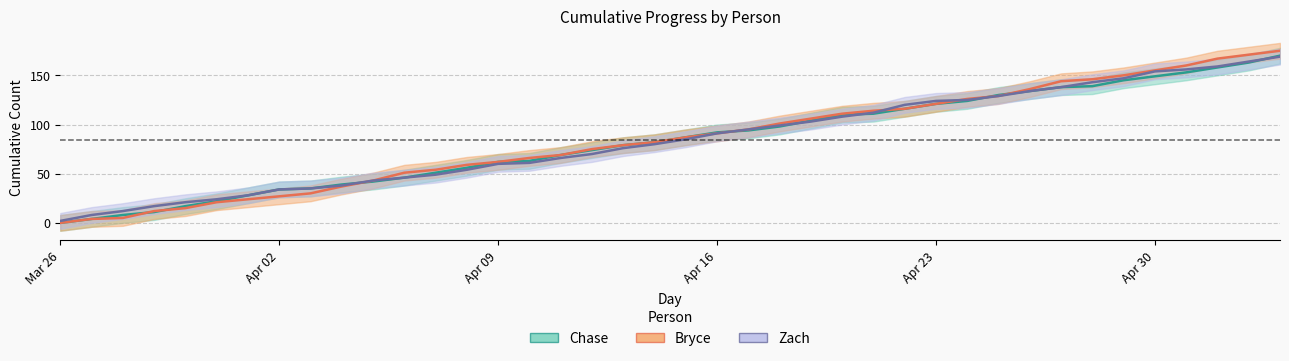

What is the difference between the second highest and second lowest values in the Bryce series?

167